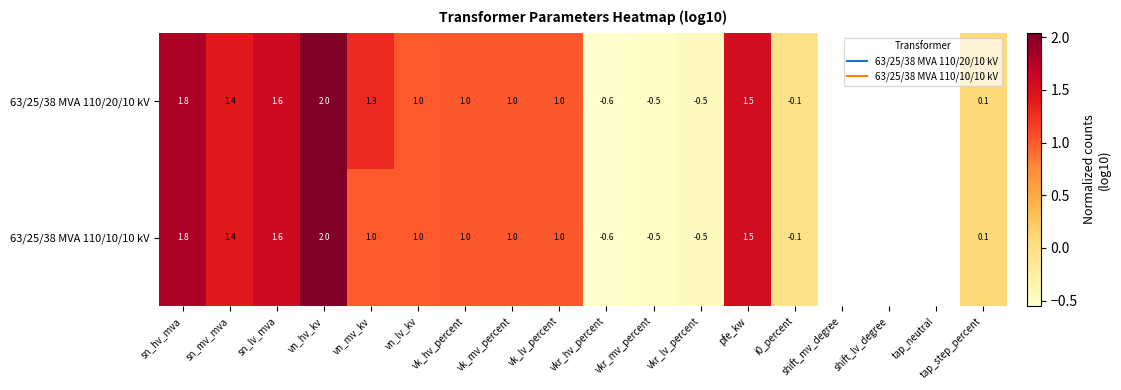

Where does the 63/25/38 MVA 110/10/10 kV series first go above 1?

sn_hv_mva